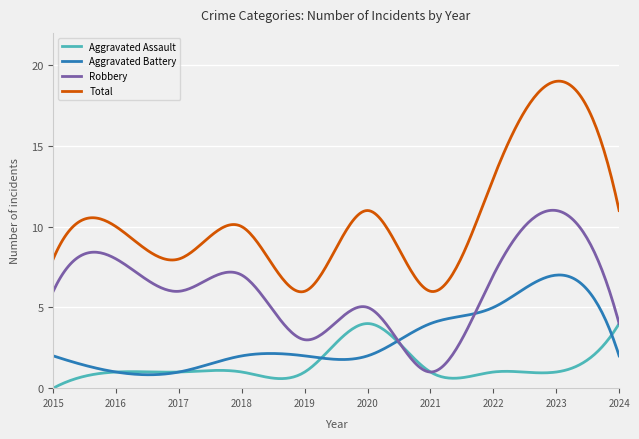

List the series in order of their overall mean, lowest first.

Aggravated Assault, Aggravated Battery, Robbery, Total